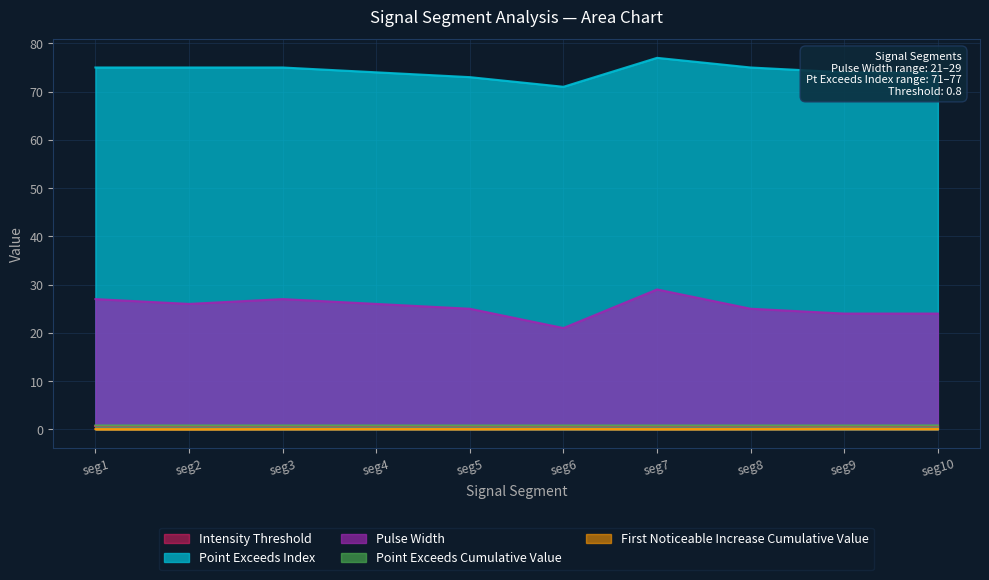

True or false: Pulse_Width and First_Noticeable_Increase_Cumulative_Value intersect in this chart.

False